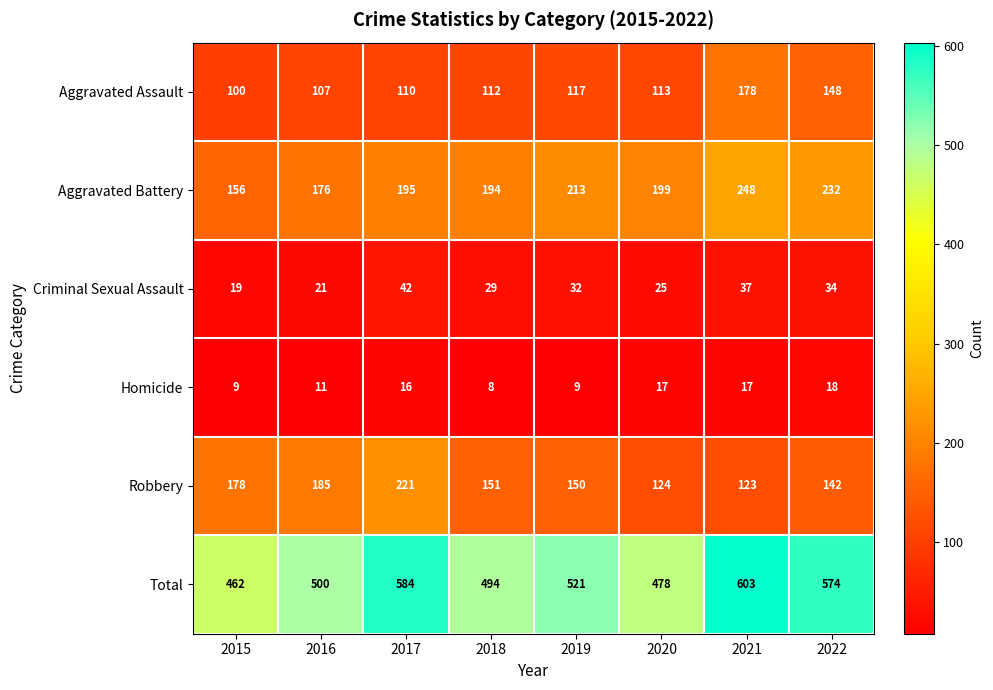

What is the difference between the Robbery values at 2022 and 2016?

43